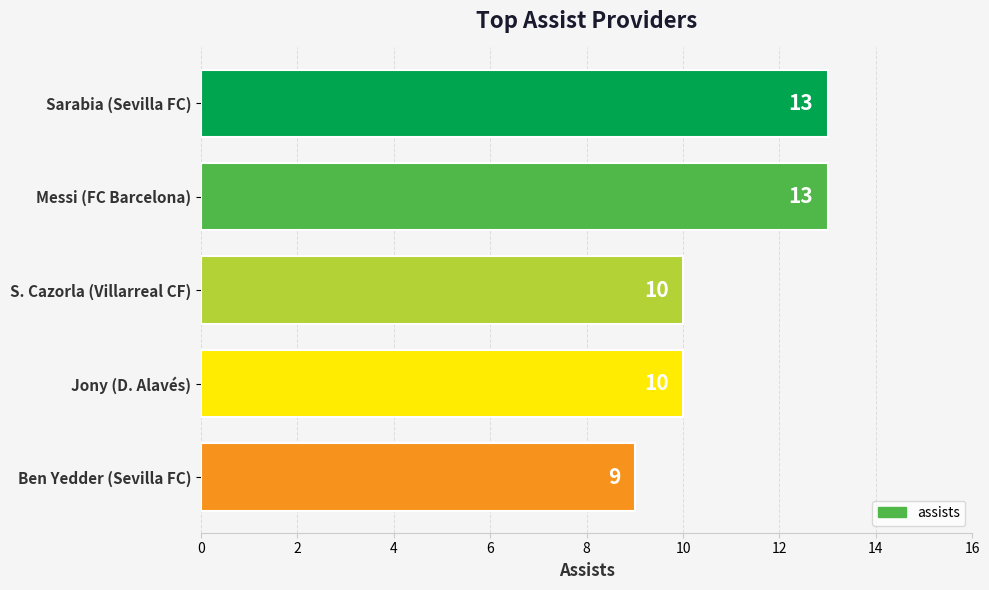

What is the difference between the maximum and minimum values?

4